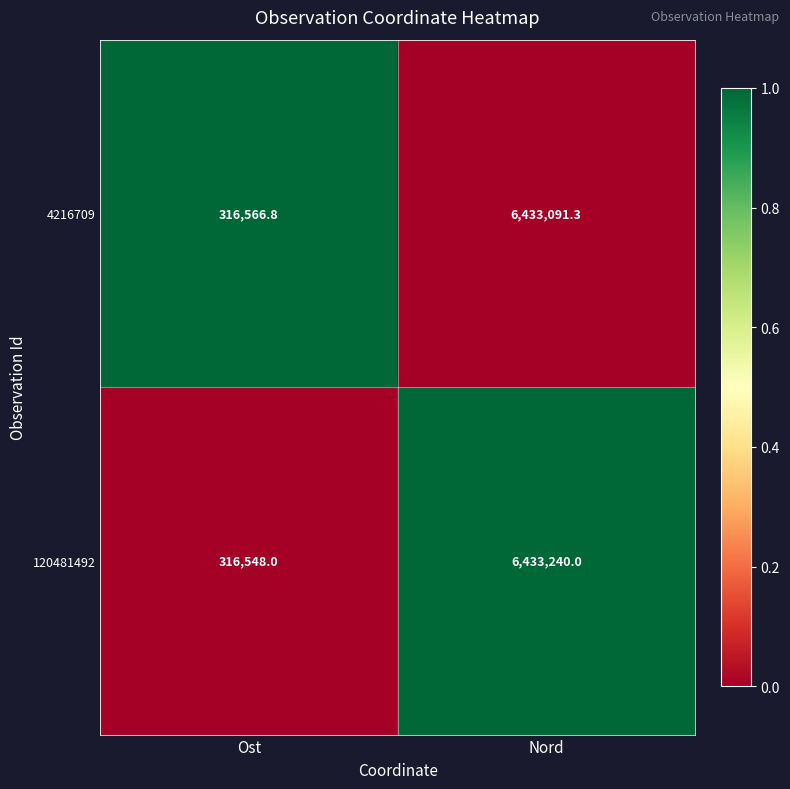

What is the sum of the 120481492 values at Nord and Ost?

6749788.0